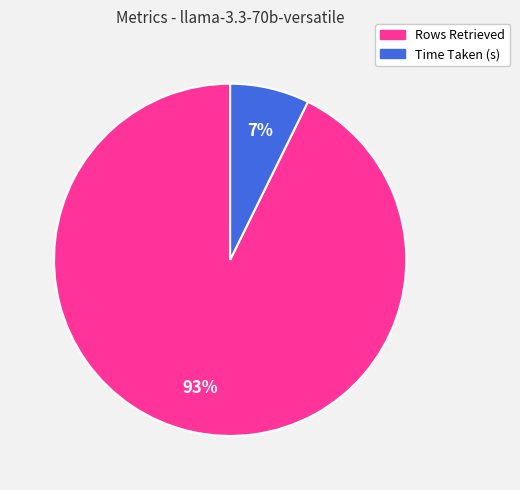

Do Time Taken (s) and Rows Retrieved together represent more than half of the pie?

Yes